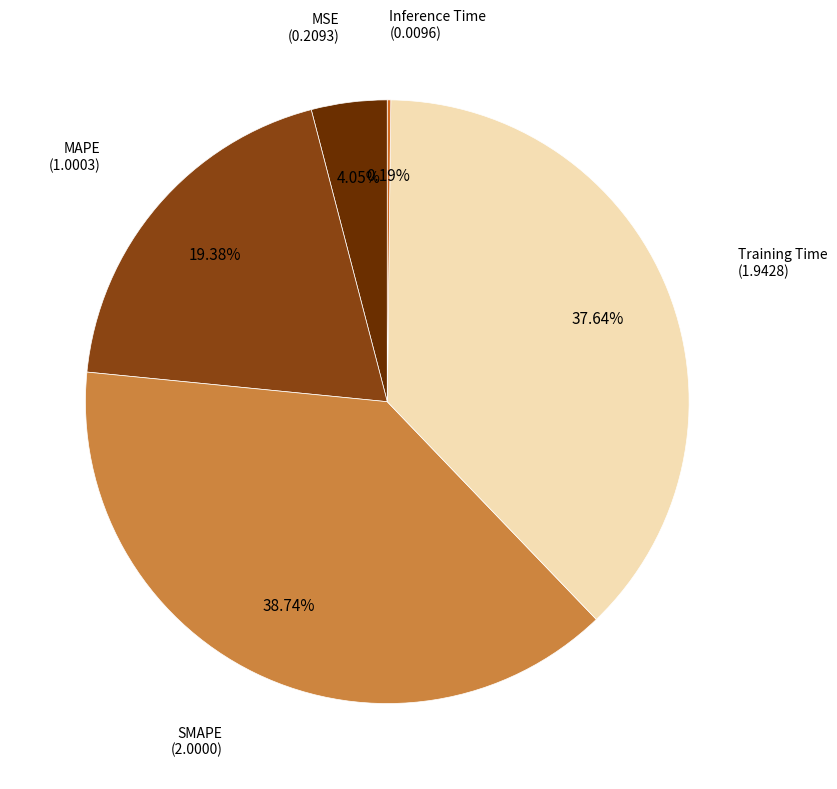

Is there any slice that represents more than half of the pie?

No